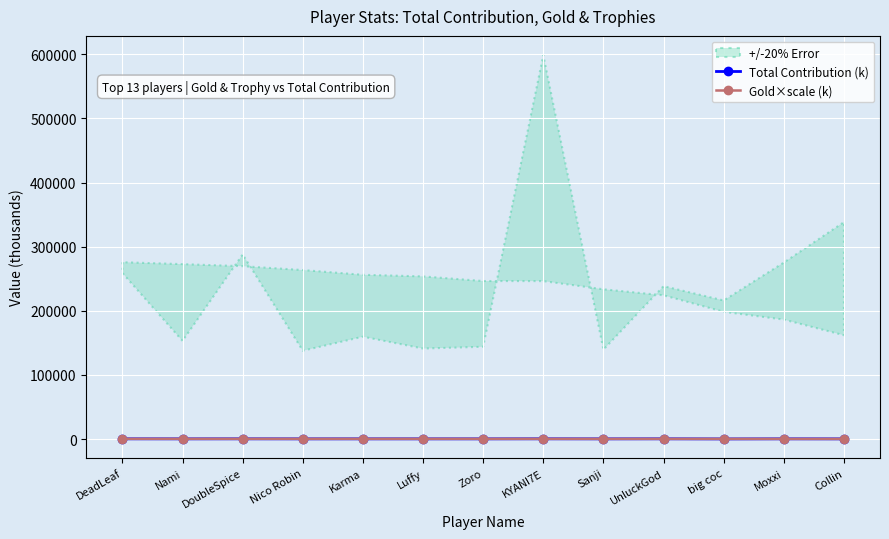

What is the label of the 9th point from the left?

Sanji